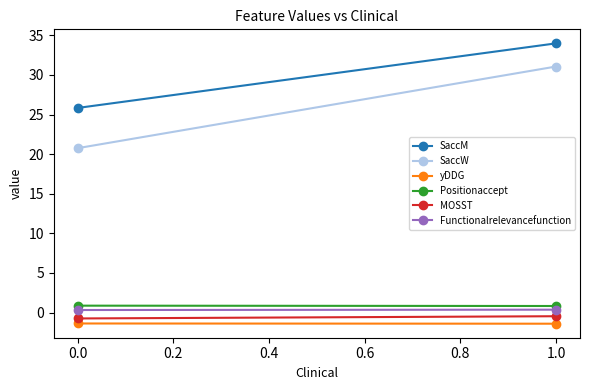

Is it true that Positionaccept equals 1.3 at −0.2?

False